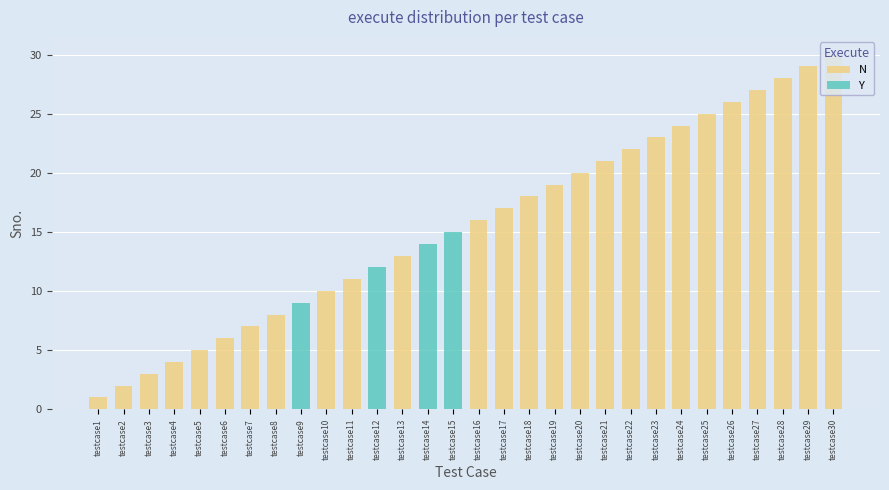

Reading left to right, transcribe all the data shown in this chart.

N: testcase1=1	testcase2=2	testcase3=3	testcase4=4	testcase5=5	testcase6=6	testcase7=7	testcase8=8	testcase9=0	testcase10=10	testcase11=11	testcase12=0	testcase13=13	testcase14=0	testcase15=0	testcase16=16	testcase17=17	testcase18=18	testcase19=19	testcase20=20	testcase21=21	testcase22=22	testcase23=23	testcase24=24	testcase25=25	testcase26=26	testcase27=27	testcase28=28	testcase29=29	testcase30=30
Y: testcase1=0	testcase2=0	testcase3=0	testcase4=0	testcase5=0	testcase6=0	testcase7=0	testcase8=0	testcase9=9	testcase10=0	testcase11=0	testcase12=12	testcase13=0	testcase14=14	testcase15=15	testcase16=0	testcase17=0	testcase18=0	testcase19=0	testcase20=0	testcase21=0	testcase22=0	testcase23=0	testcase24=0	testcase25=0	testcase26=0	testcase27=0	testcase28=0	testcase29=0	testcase30=0